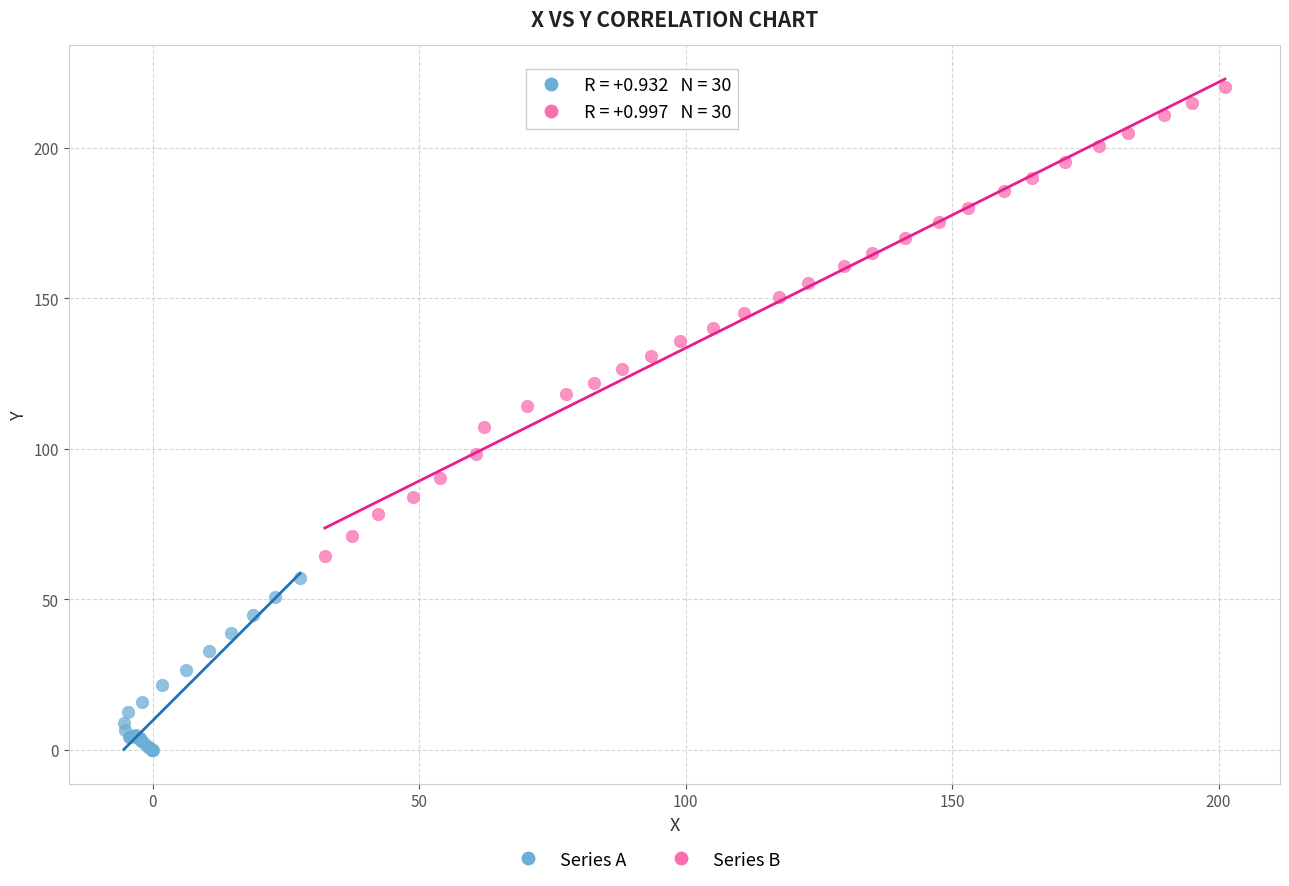

Which series reaches the minimum Y coordinate?

Series A